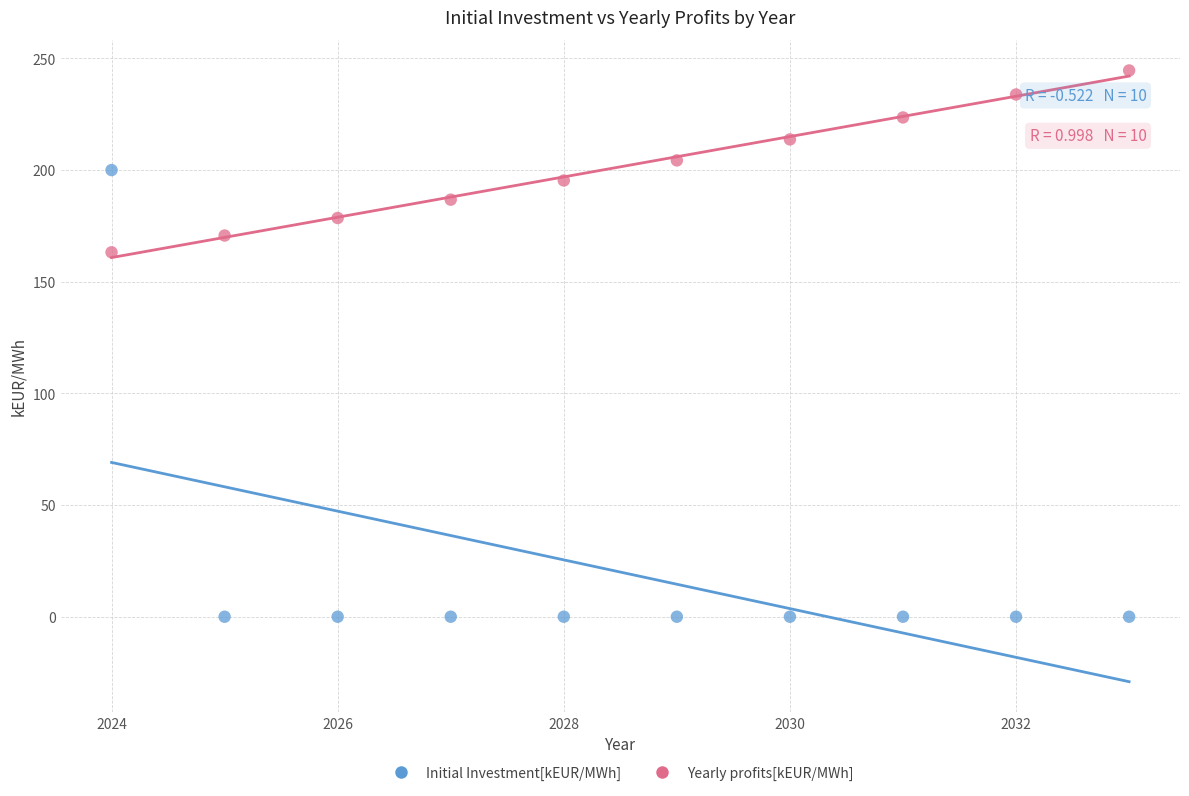

Which series contains the lowest Y value?

Initial Investment[kEUR/MWh]